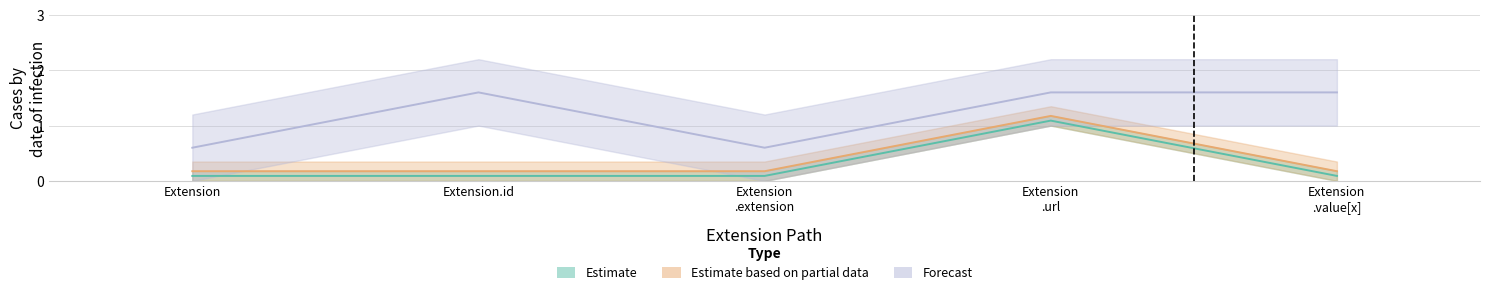

The Forecast series shows 1.6 at Extension .url. True or false?

True